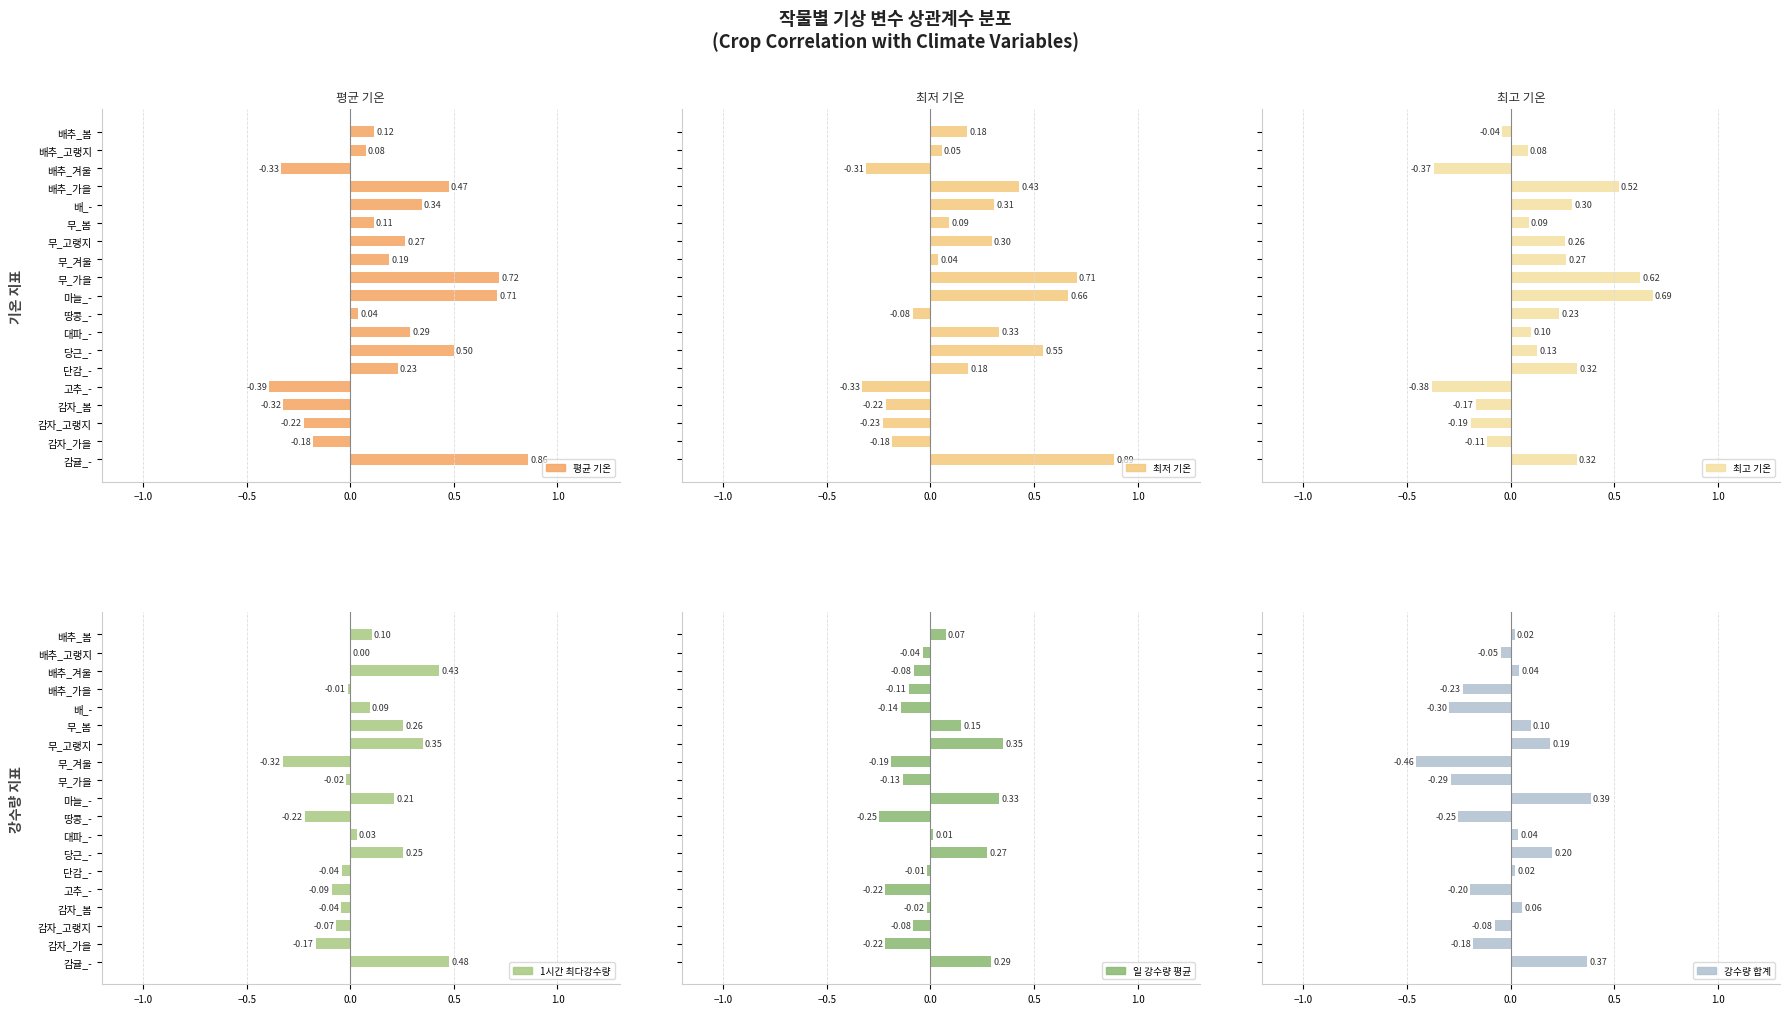

What is the sum of the 일 강수량 평균 values at 배추_고랭지 and 배_-?

-0.2